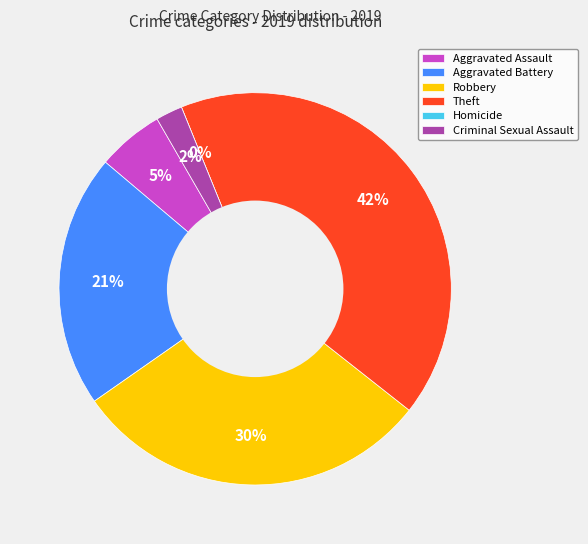

What is the largest slice in the pie chart?

Theft